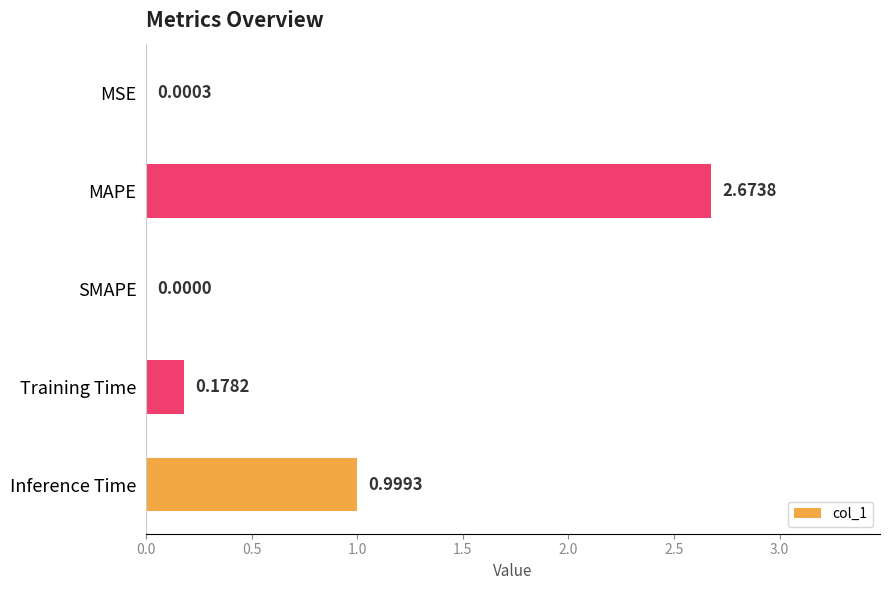

Are the bars grouped side by side (vs. stacked)?

No